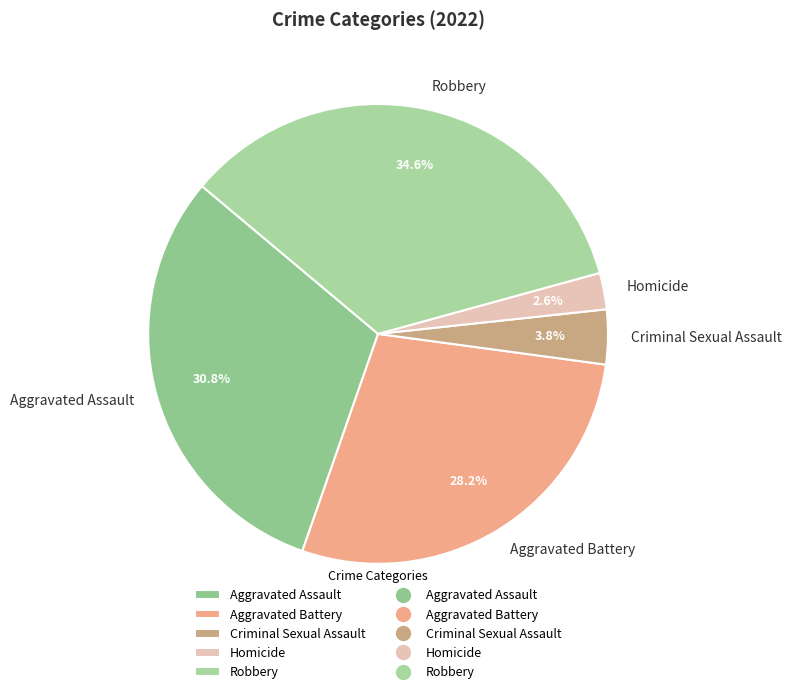

To the nearest percent, what is the difference between the largest and smallest slice percentages?

32%